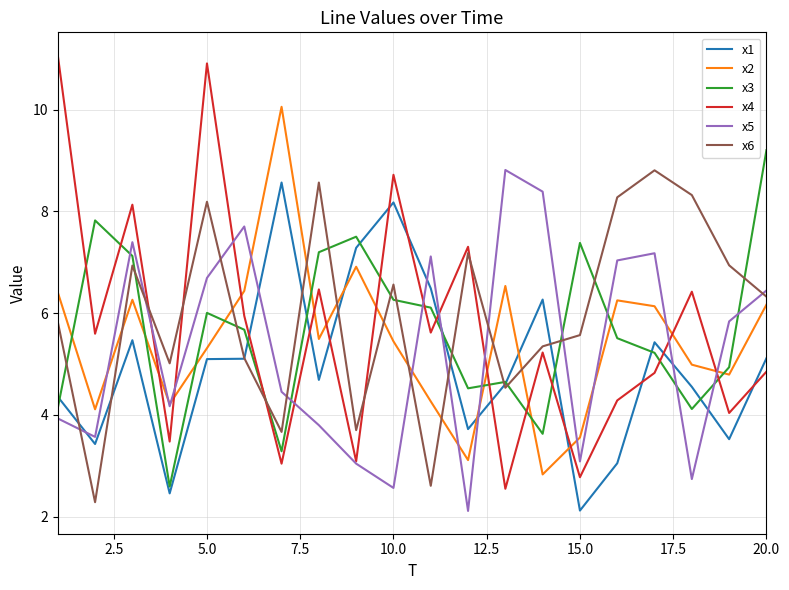

Which series has the widest spread of values?

x4